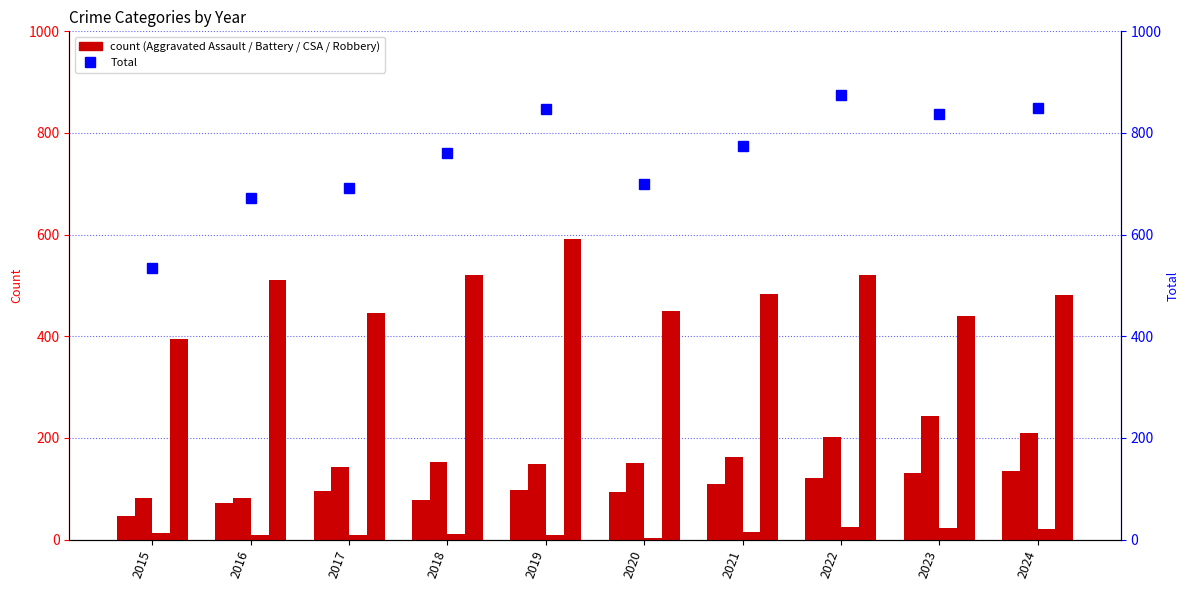

List the labels in order of Robbery value, smallest first.

2015, 2023, 2017, 2020, 2024, 2021, 2016, 2018, 2022, 2019